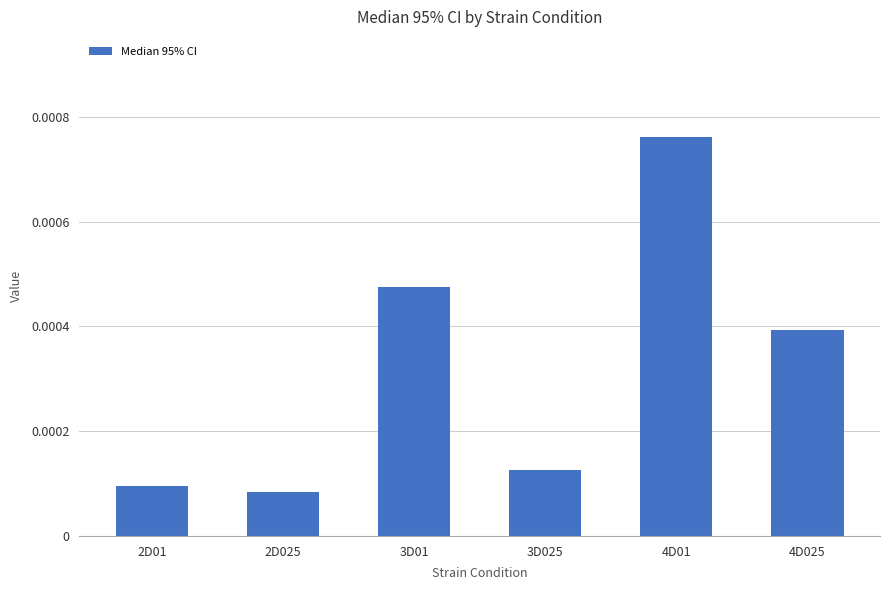

Which has a higher value, 4D025 or 2D025?

4D025